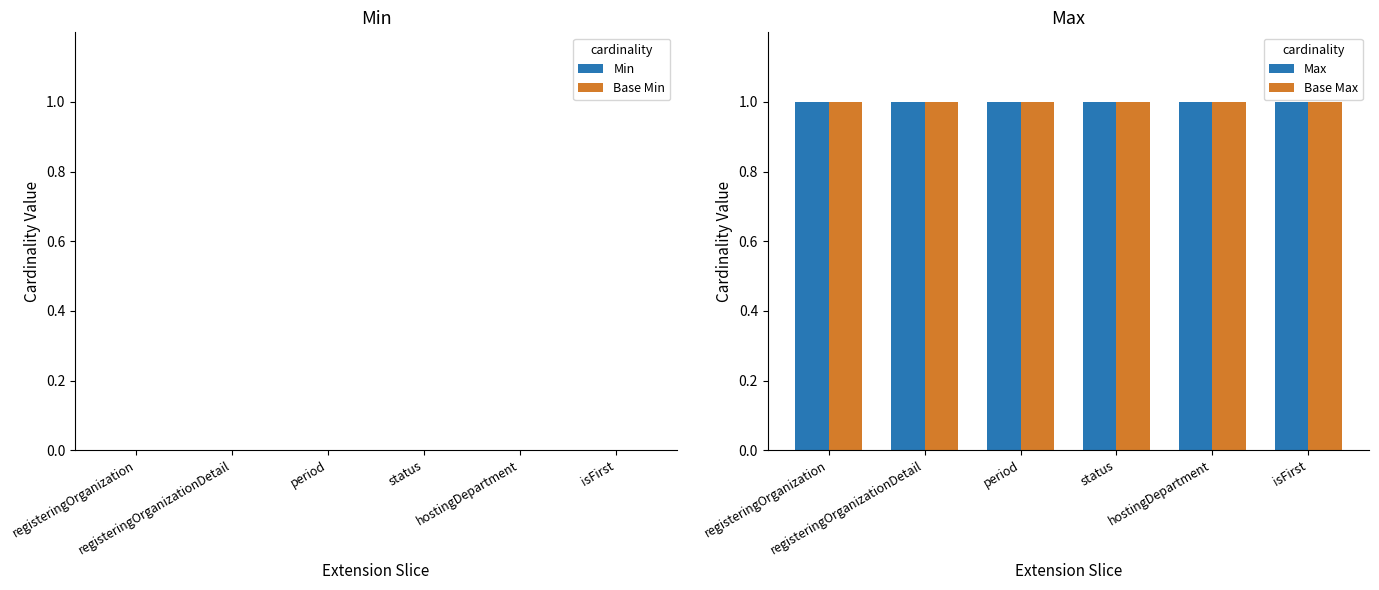

Which series has the widest spread of values?

Min